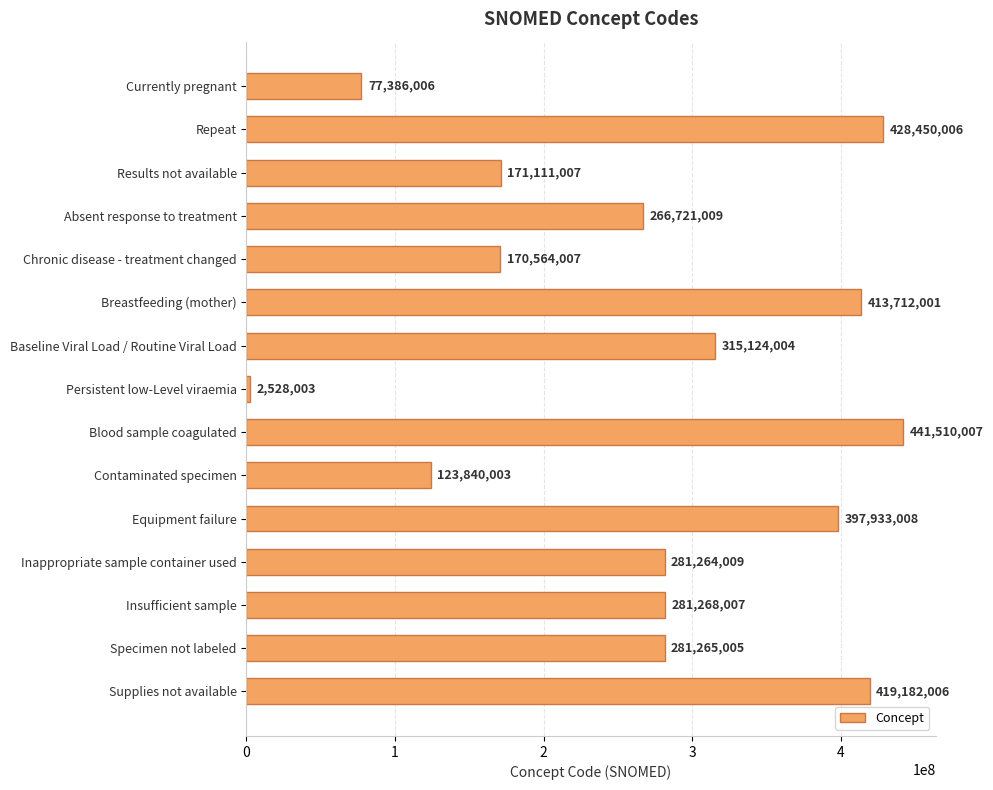

How many data points are less than 281265005?

7